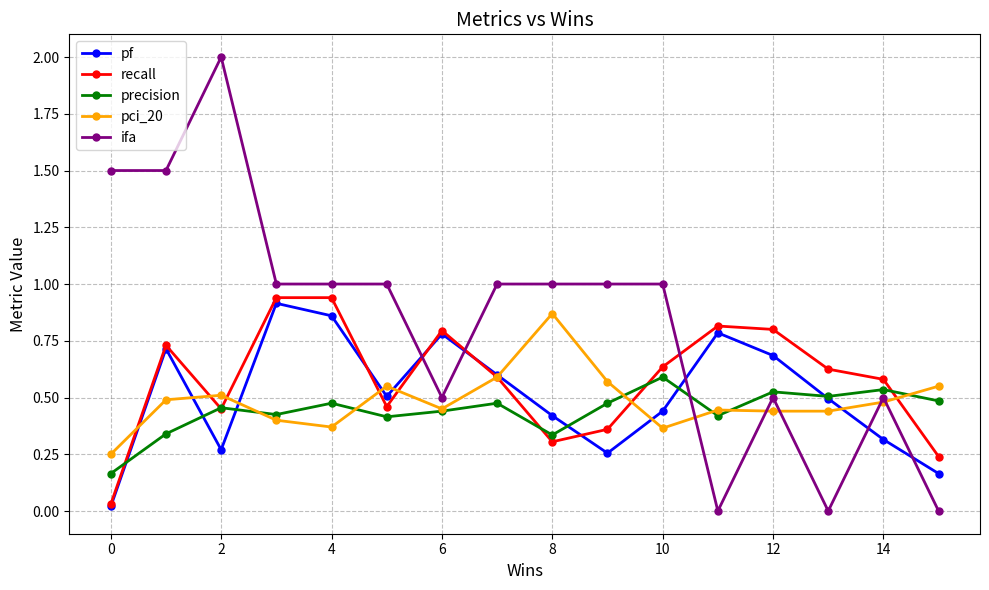

How many times do ifa and pf cross each other?

5